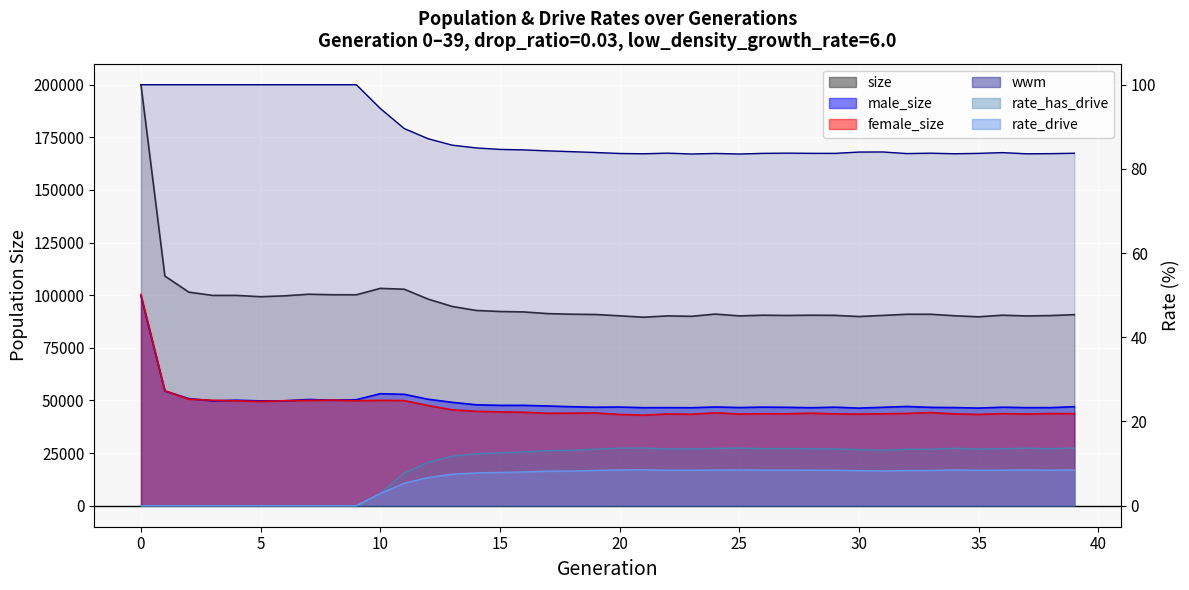

Does the chart display data point markers on the line(s)?

No